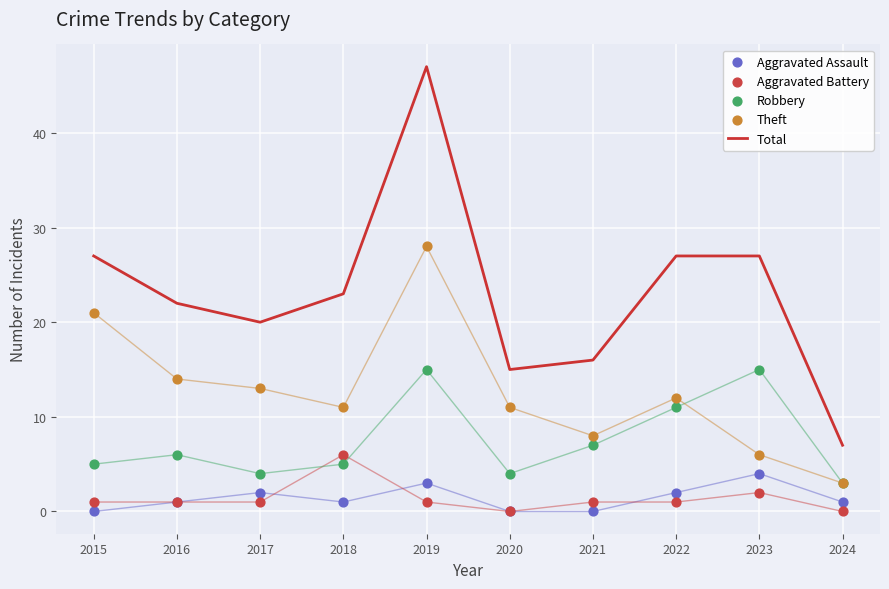

Which series has the largest total across all categories?

Total